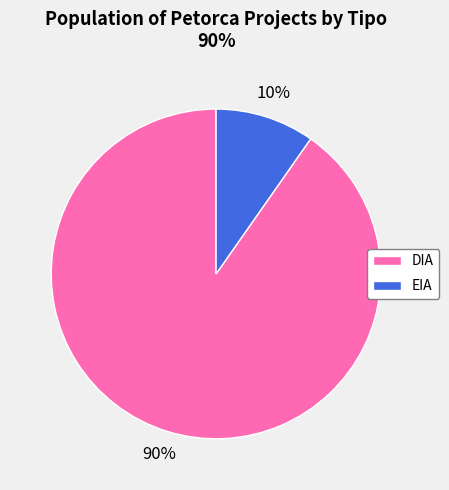

Count the number of slices in the pie.

2